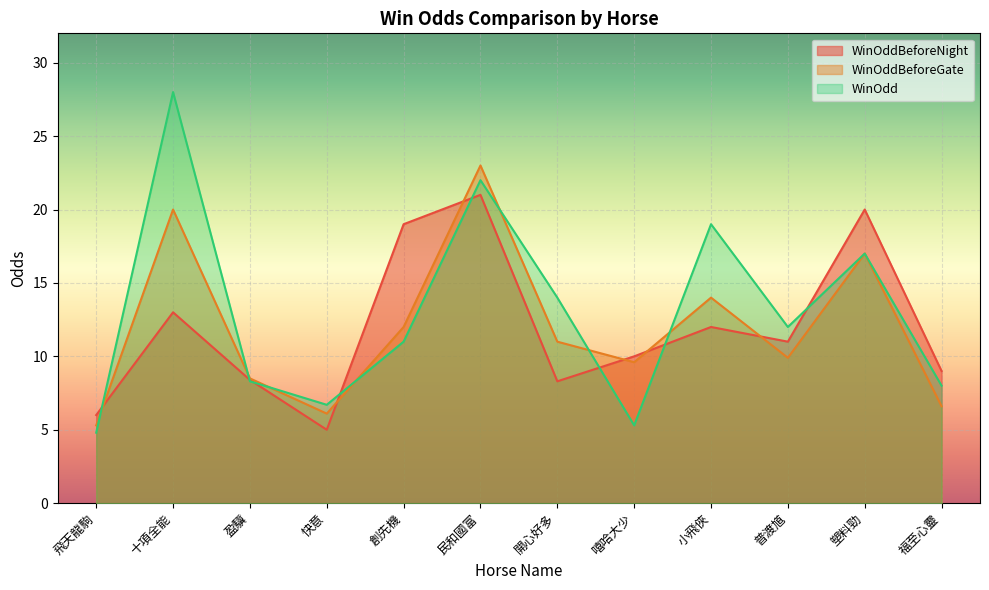

How many series are shown in this chart?

3